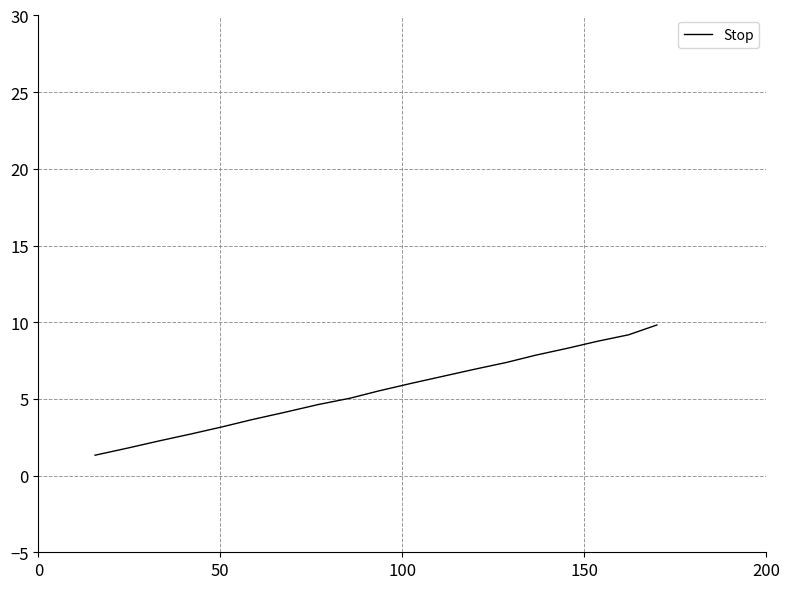

What is the difference between the maximum and minimum values?

8.5